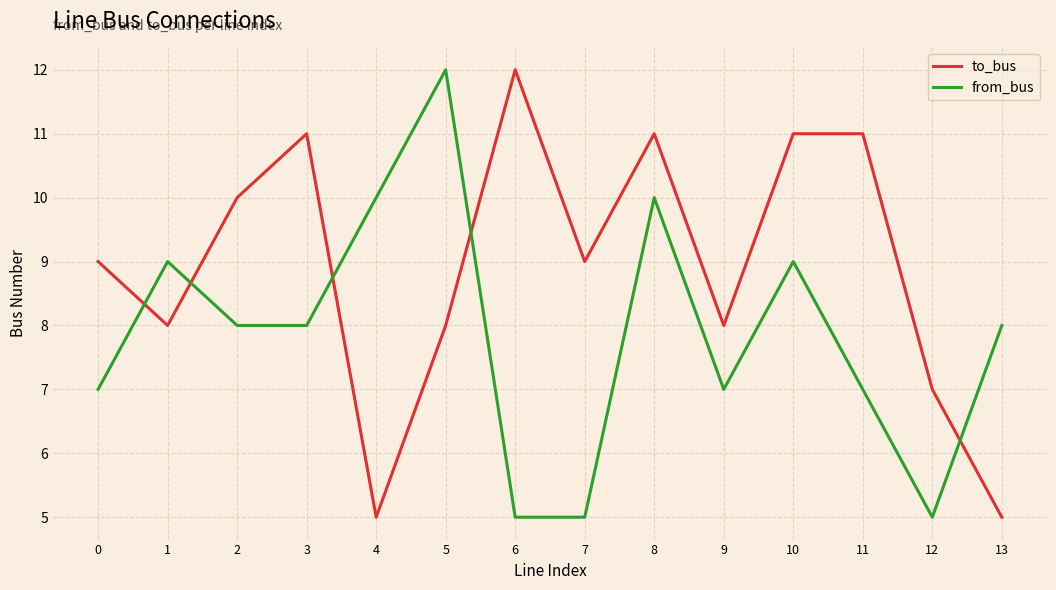

List the series in order of their overall mean, highest first.

to_bus, from_bus